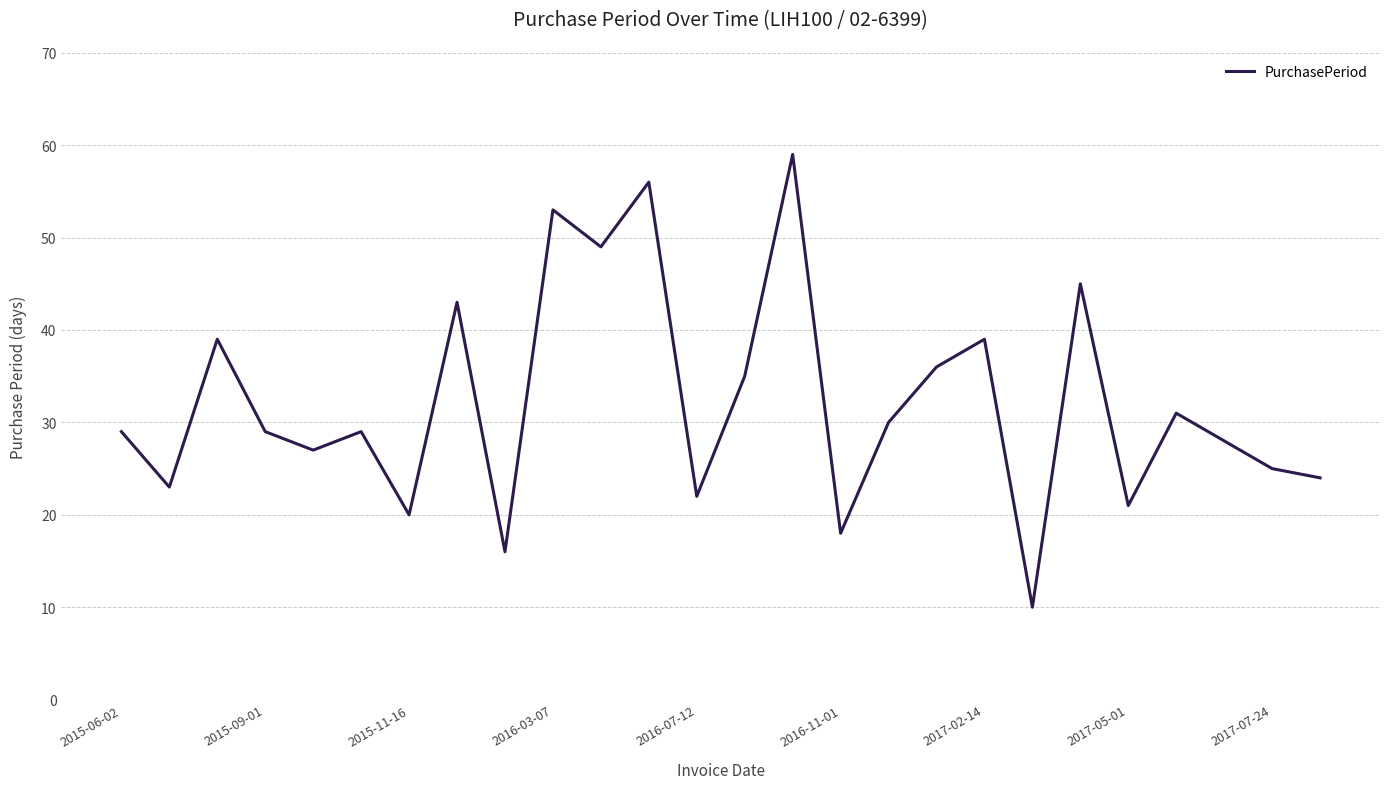

What is the difference between the maximum and minimum values?

49